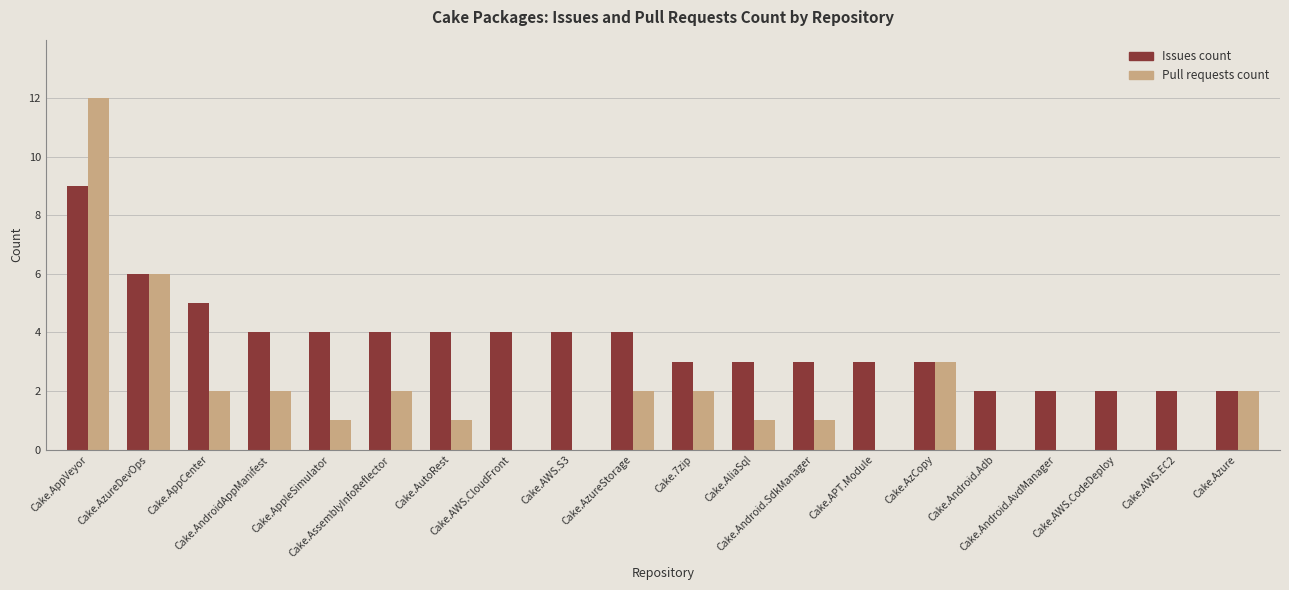

What is the highest value of the Issues count series?

9